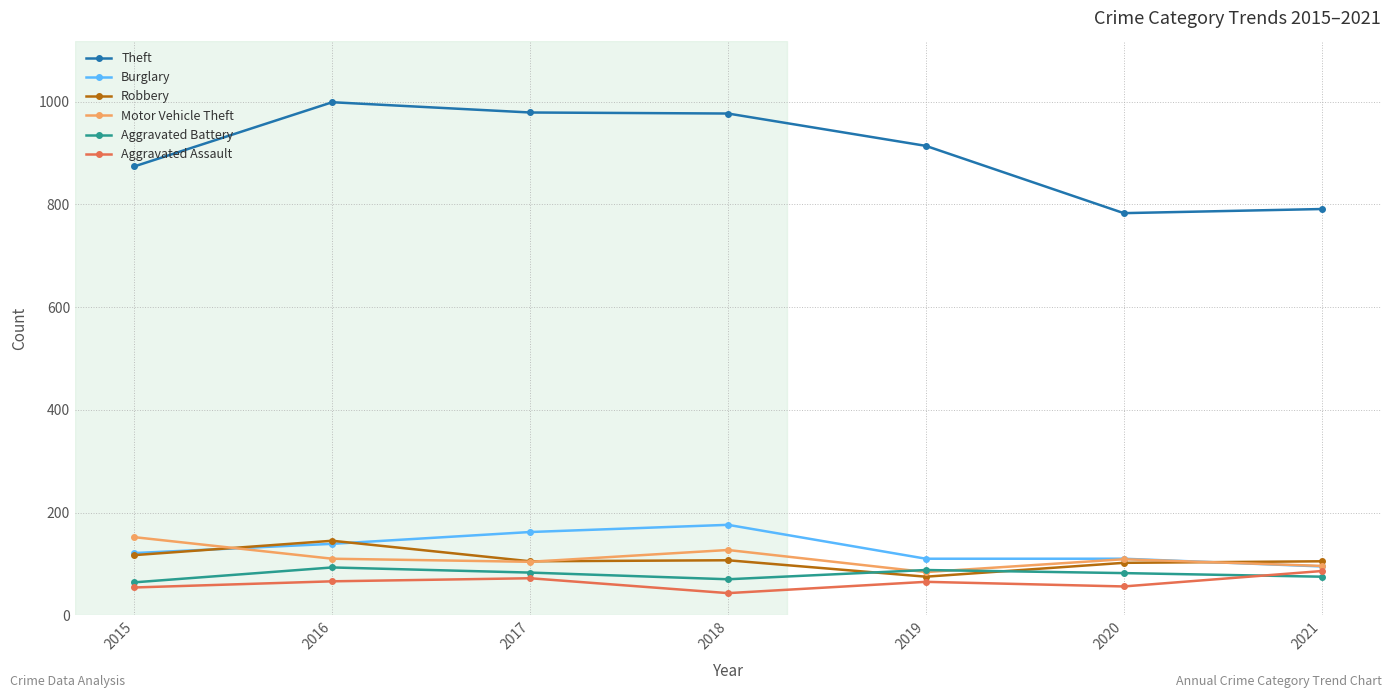

The value of Motor Vehicle Theft at 2016 is 110. True or false?

True